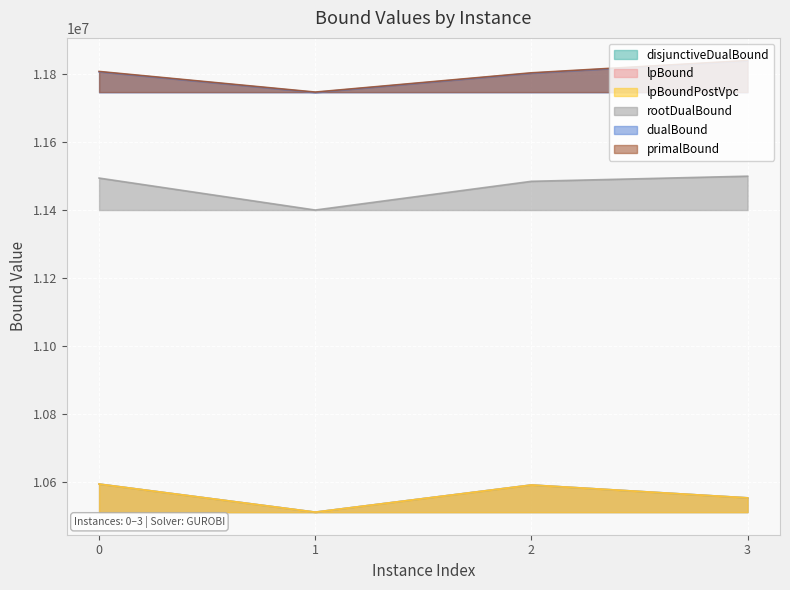

Reading left to right, what are all the values shown in this chart?

lpBound: 10593526.0	10510900.5	10590767.5	10552928.5
disjunctiveDualBound: 10593526.0	10510900.5	10590767.5	10552928.5
lpBoundPostVpc: 10593526.0	10510900.5	10590767.5	10552928.5
rootDualBound: 11493948.5	11399858.5	11484406.9	11499500.8
dualBound: 11806519.6	11745938.8	11802519.1	11838788.8
primalBound: 11807698.0	11747003.0	11803696.0	11839969.5